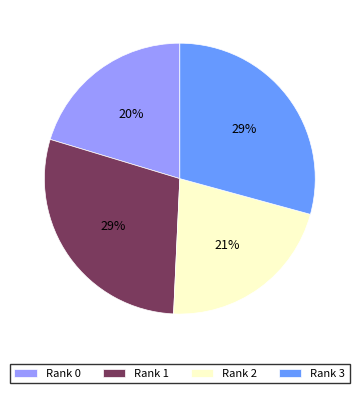

To the nearest percent, what percentage of the pie is Rank 1?

29%